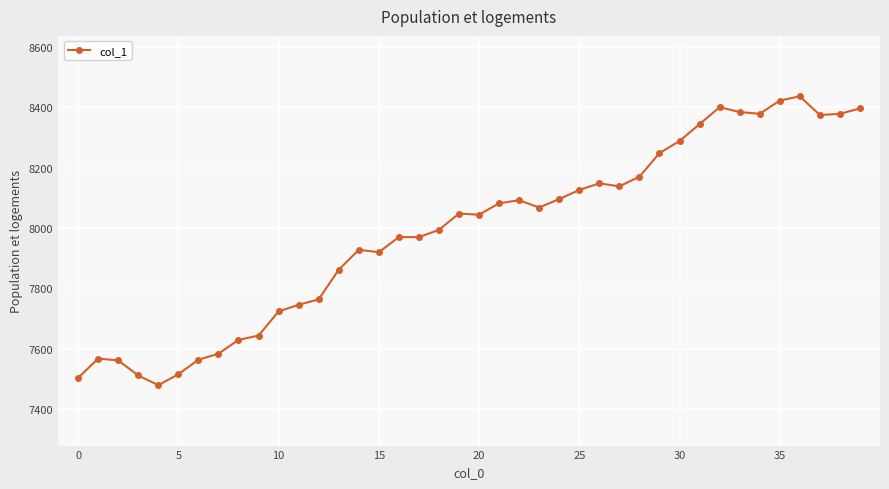

True or false: there are more than 0 points higher than both neighbors.

True